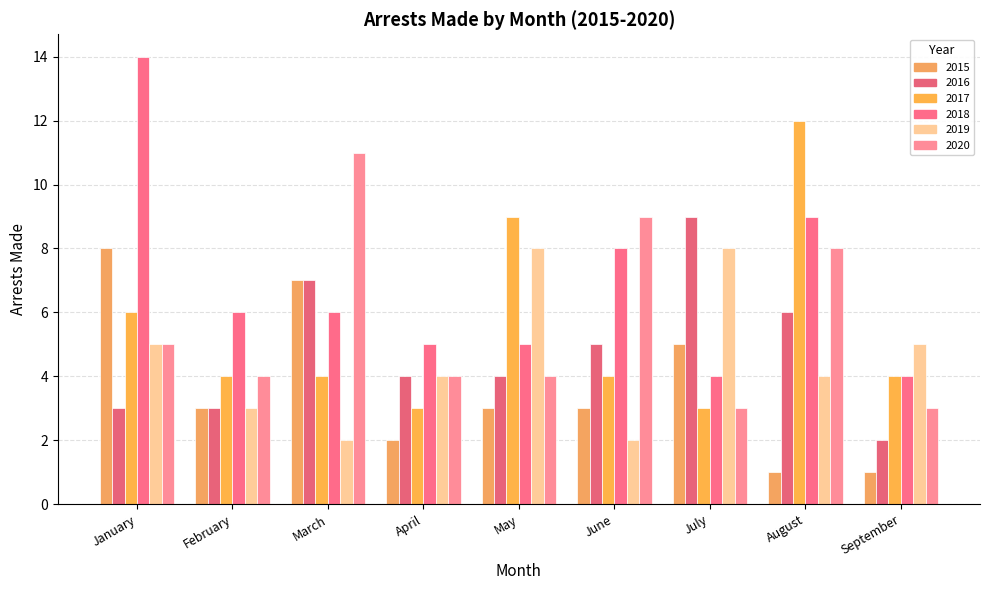

How many distinct data groups are displayed?

6